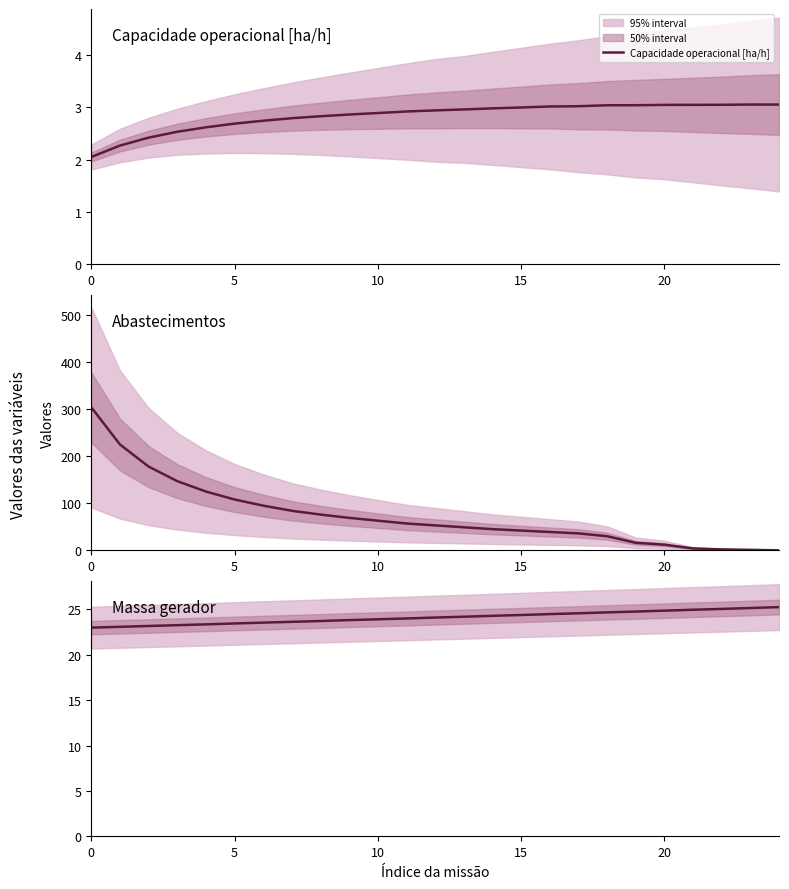

How many data points in Massa gerador are above 24?

13